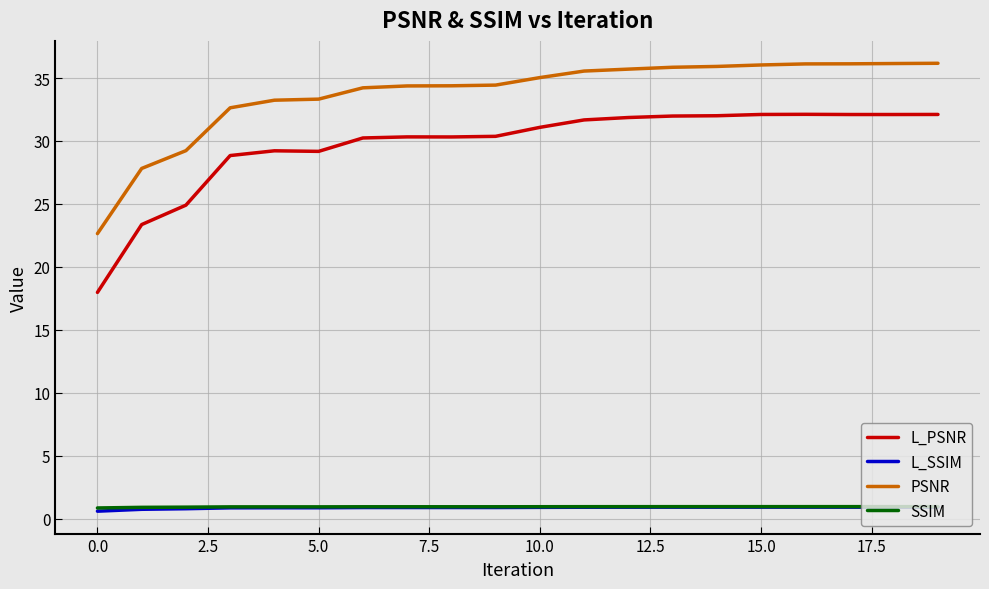

True or false: SSIM and L_PSNR intersect in this chart.

False